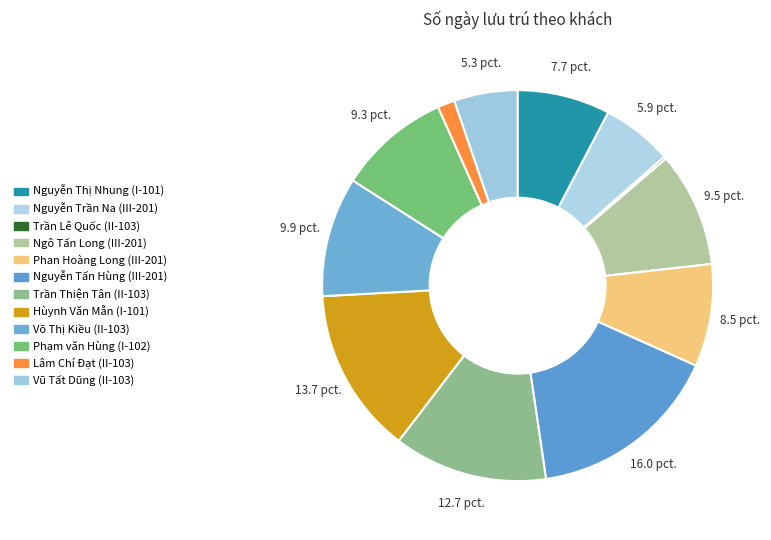

True or false: Ngô Tấn Long (III-201) accounts for 9% of the total.

True